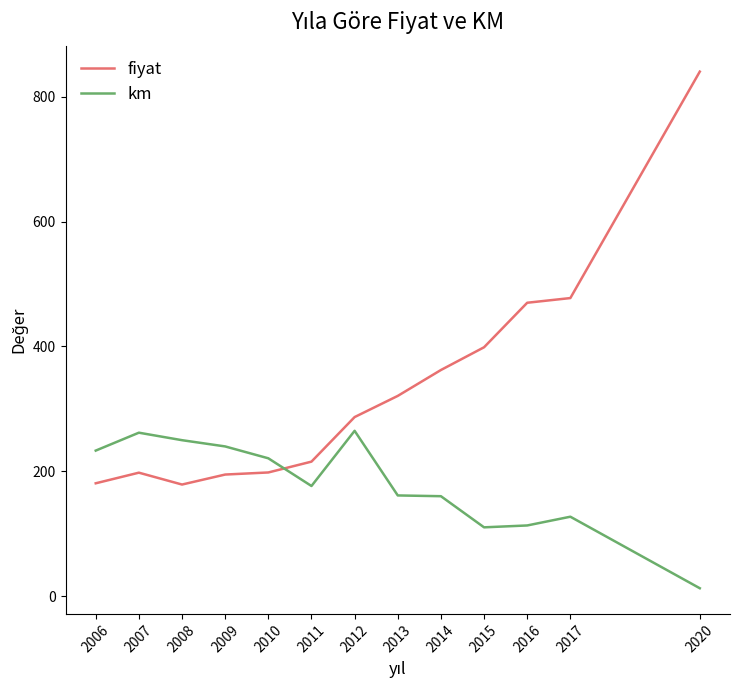

What is the difference between the highest and lowest values at 2011?

39.0